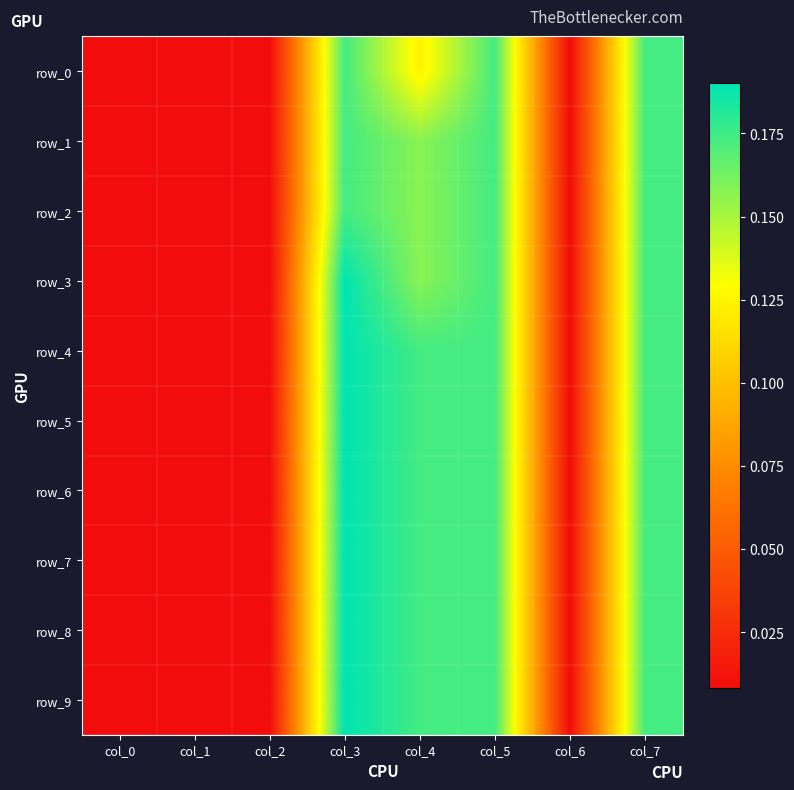

What is the difference between the row_8 values at col_4 and col_0?

0.2